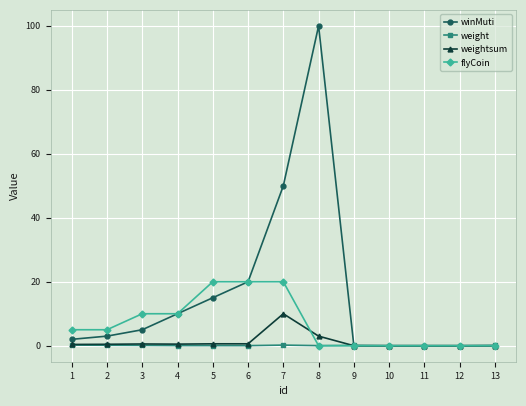

How many categories are shown in the chart?

13